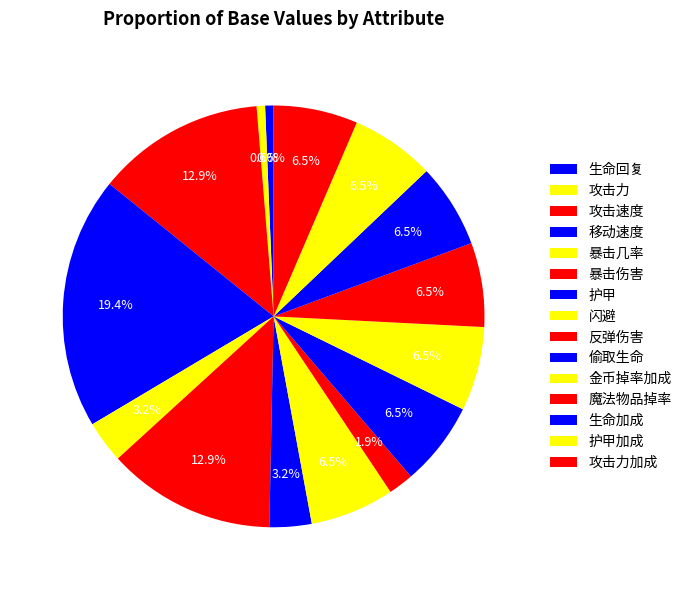

To the nearest percent, what is the combined percentage of 魔法物品掉率 and 反弹伤害?

8%